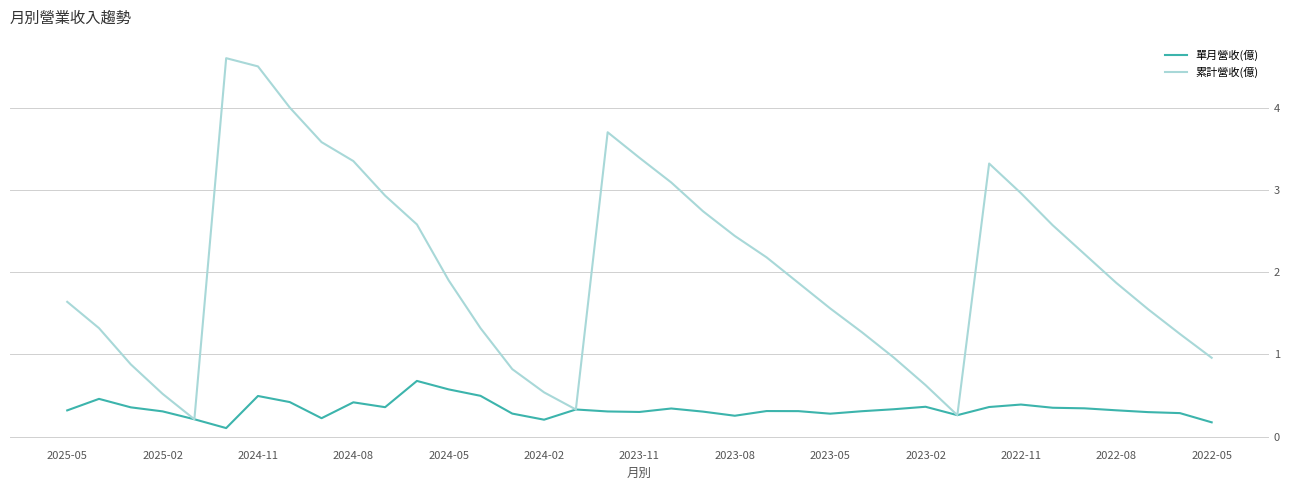

What are all the series names shown in the legend?

單月營收(億), 累計營收(億)